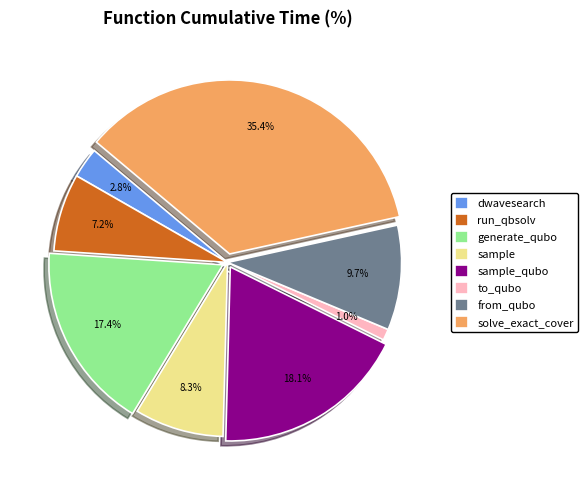

Count the number of slices in the pie.

8